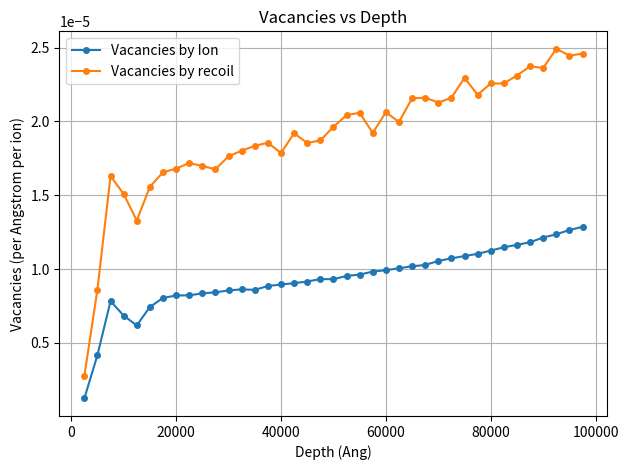

True or false: Vacancies by Ion and Vacancies by recoil intersect in this chart.

False